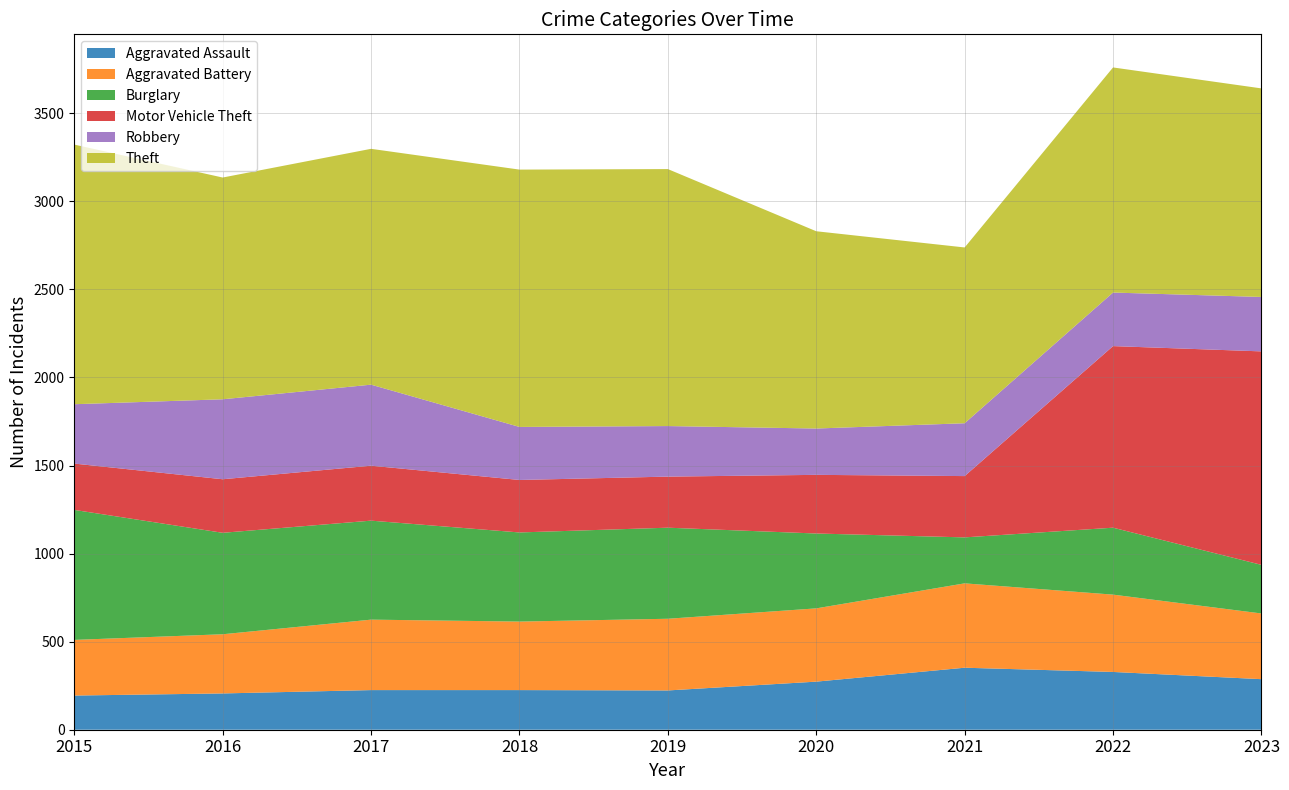

Reading right to left, transcribe all the data shown in this chart.

Aggravated Assault: 2023=287	2022=328	2021=352	2020=273	2019=223	2018=225	2017=225	2016=206	2015=194
Aggravated Battery: 2023=373	2022=439	2021=479	2020=416	2019=407	2018=389	2017=400	2016=336	2015=316
Burglary: 2023=276	2022=380	2021=261	2020=425	2019=517	2018=506	2017=562	2016=576	2015=738
Motor Vehicle Theft: 2023=1212	2022=1031	2021=348	2020=333	2019=290	2018=298	2017=312	2016=304	2015=263
Robbery: 2023=309	2022=304	2021=300	2020=263	2019=287	2018=301	2017=460	2016=454	2015=337
Theft: 2023=1184	2022=1278	2021=998	2020=1120	2019=1459	2018=1461	2017=1339	2016=1259	2015=1474